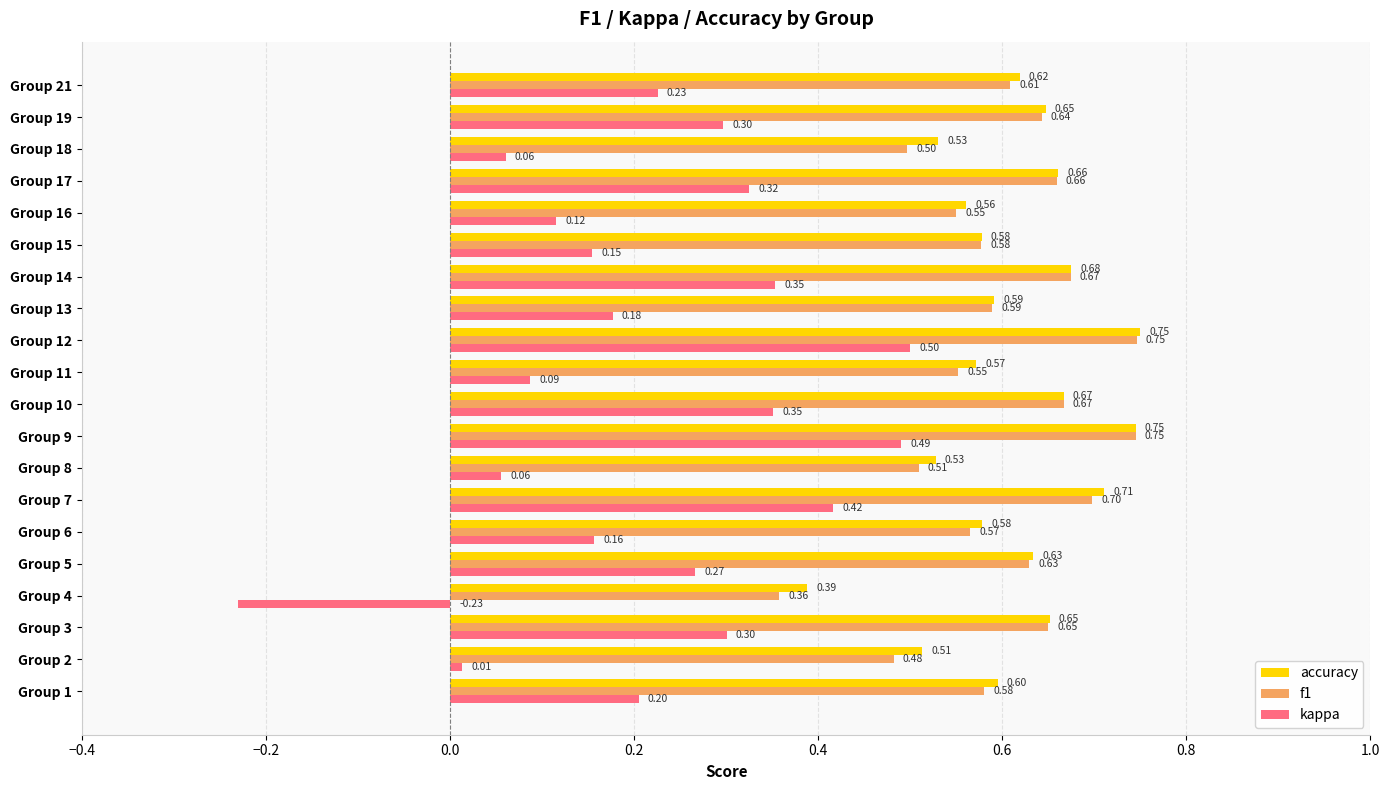

Between Group 8 and Group 13, which series saw the biggest shift?

kappa